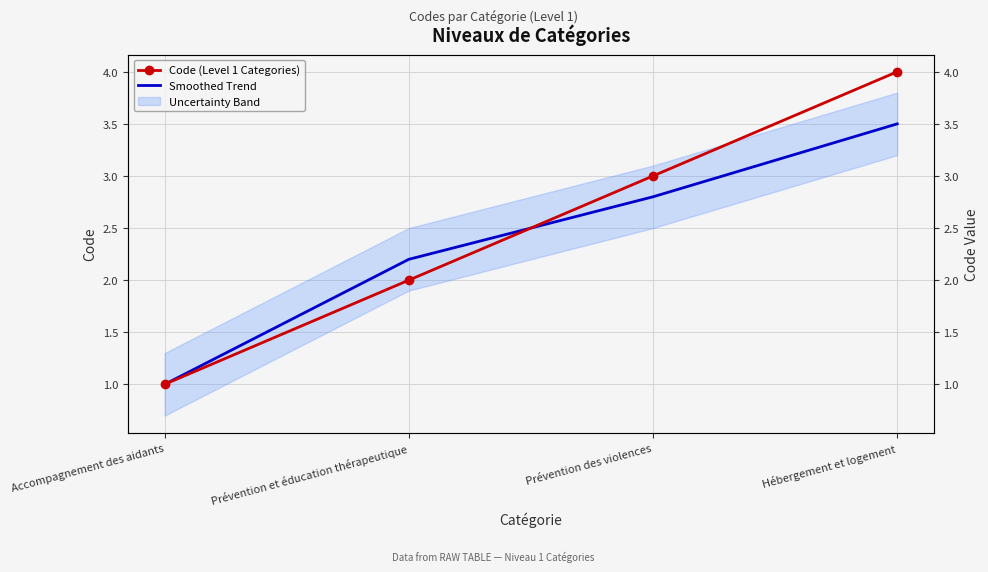

Which series changed the most between Accompagnement des aidants and Hébergement et logement?

Code (Level 1 Categories)